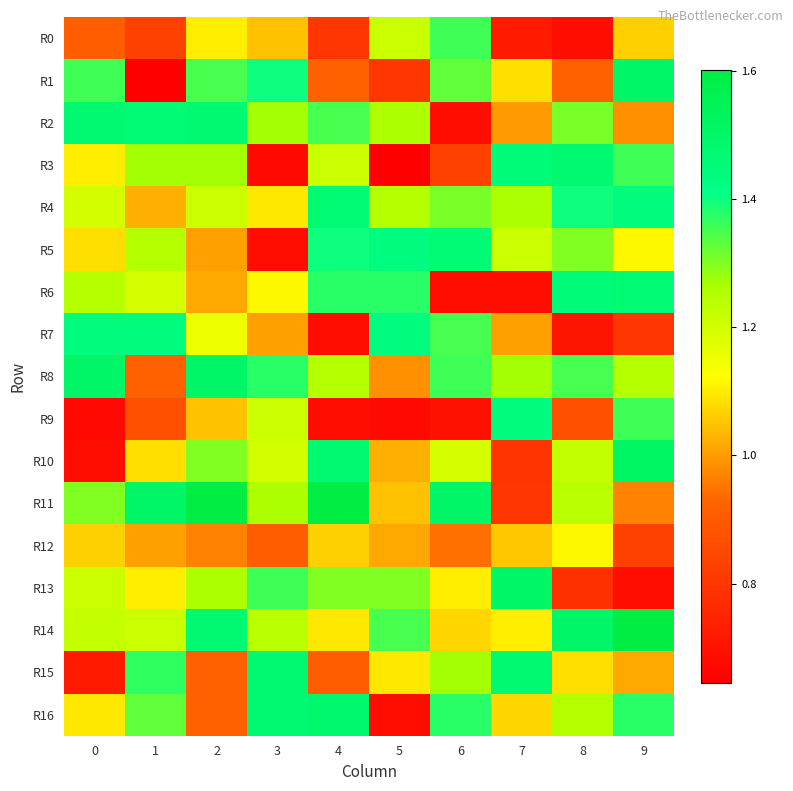

Which label corresponds to the smallest value in the chart?

1